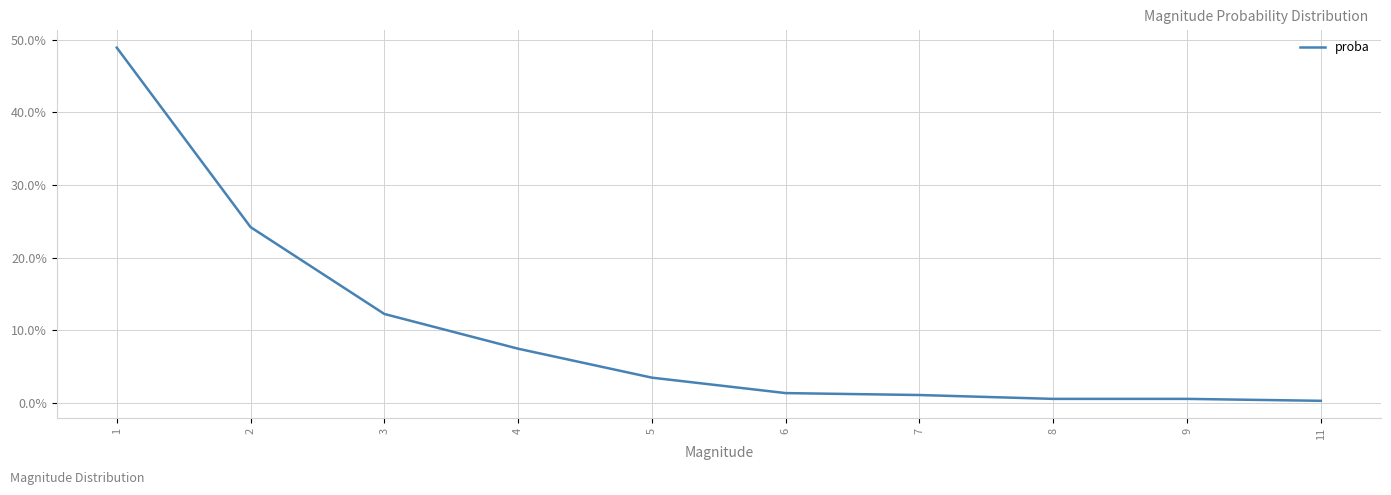

Is this an area chart (filled region under the line)?

No